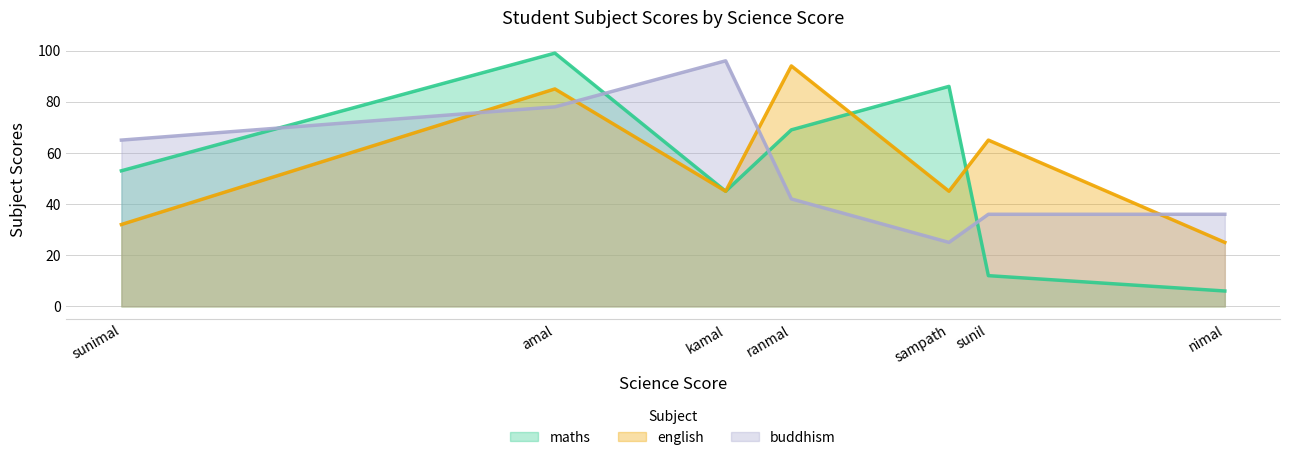

List the series in order of their overall mean, highest first.

english, buddhism, maths